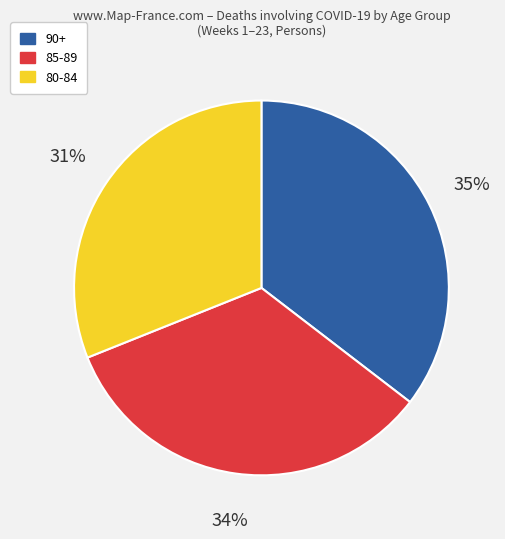

Is the sum of 80-84 and 85-89 greater than half?

Yes